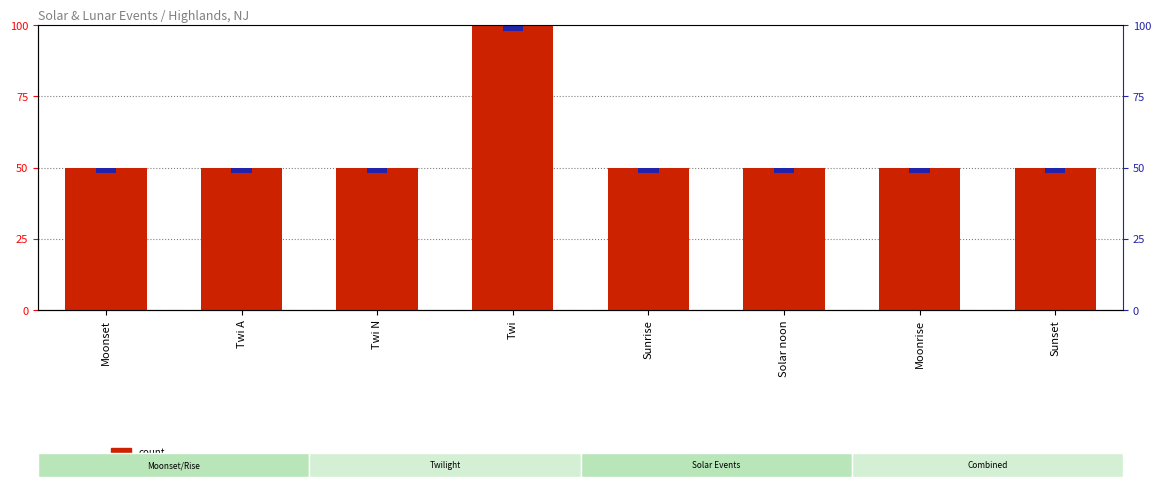

Which series has the largest total across all categories?

count